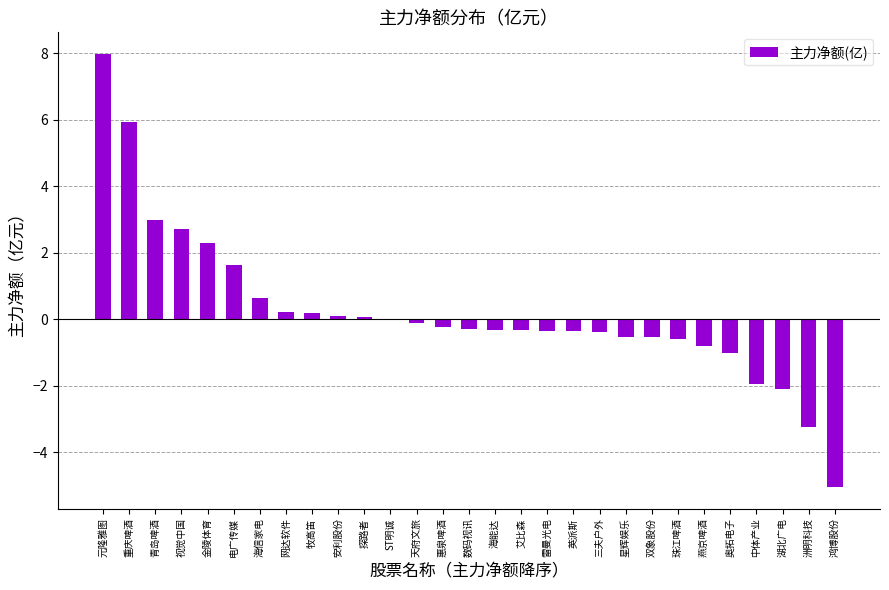

At which label does the data first exceed 0?

元隆雅图